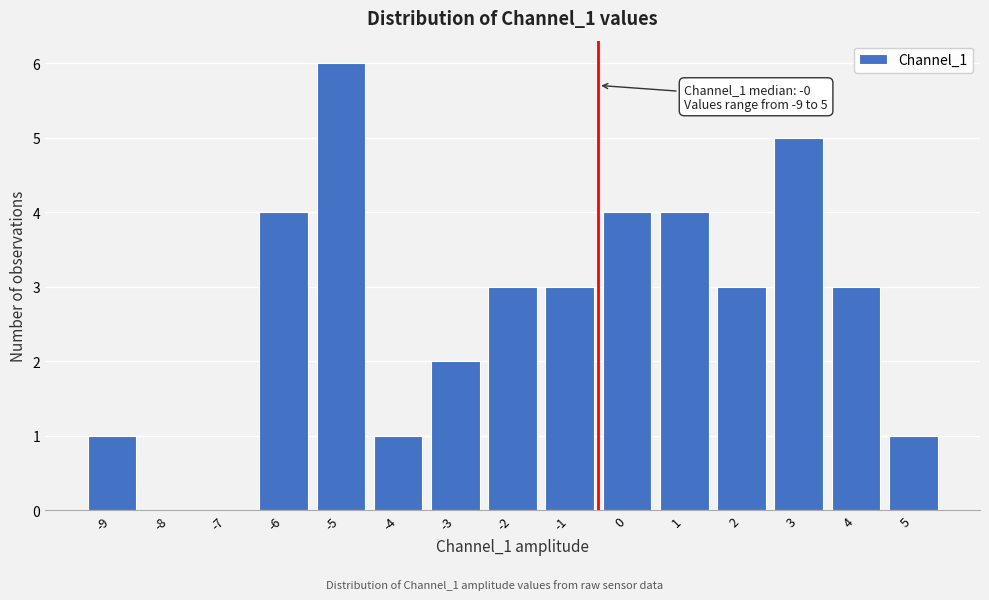

Over which range of the x-axis is the bar tallest?

-5.5 to -4.5